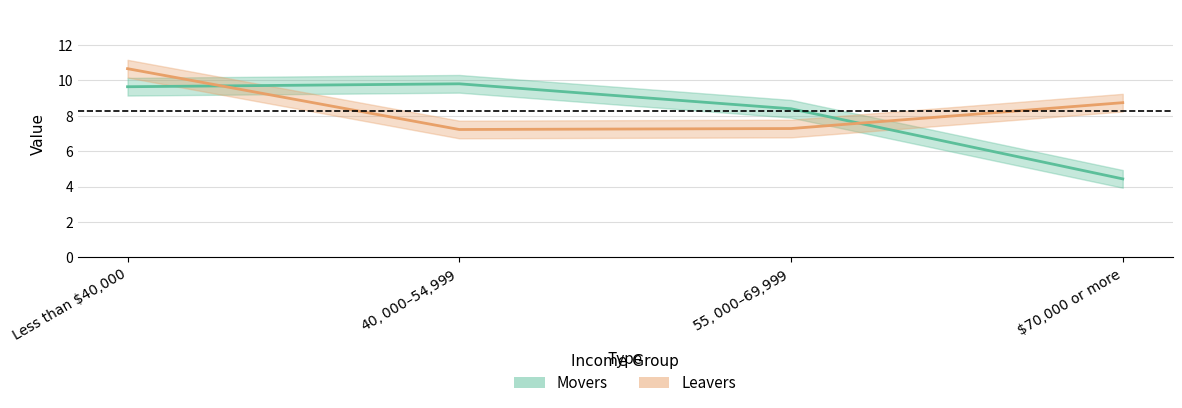

At which label is Leavers closest to 8?

$55,000– $69,999